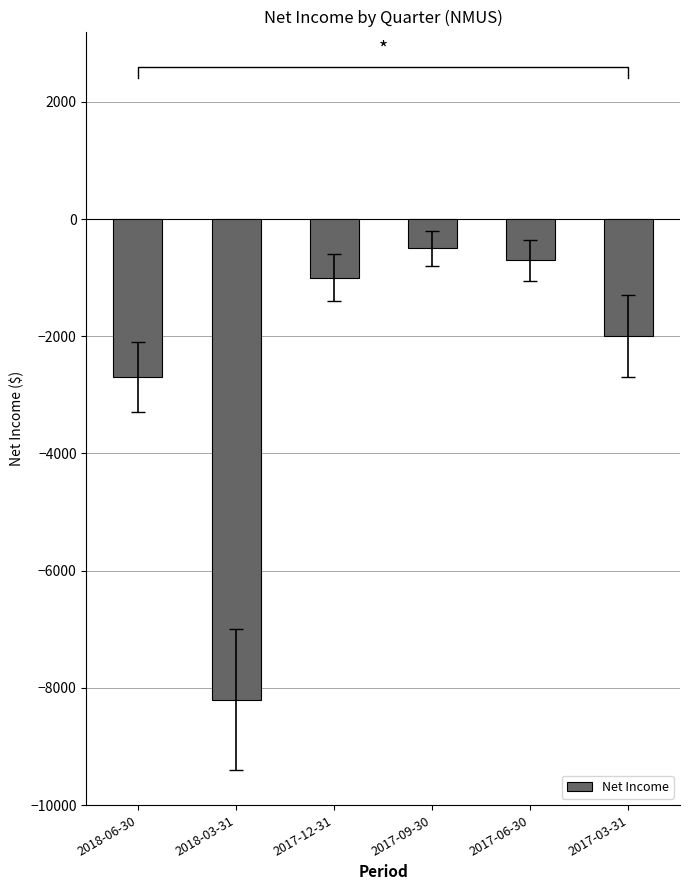

Rank the categories by value from highest to lowest.

2017-09-30, 2017-06-30, 2017-12-31, 2017-03-31, 2018-06-30, 2018-03-31